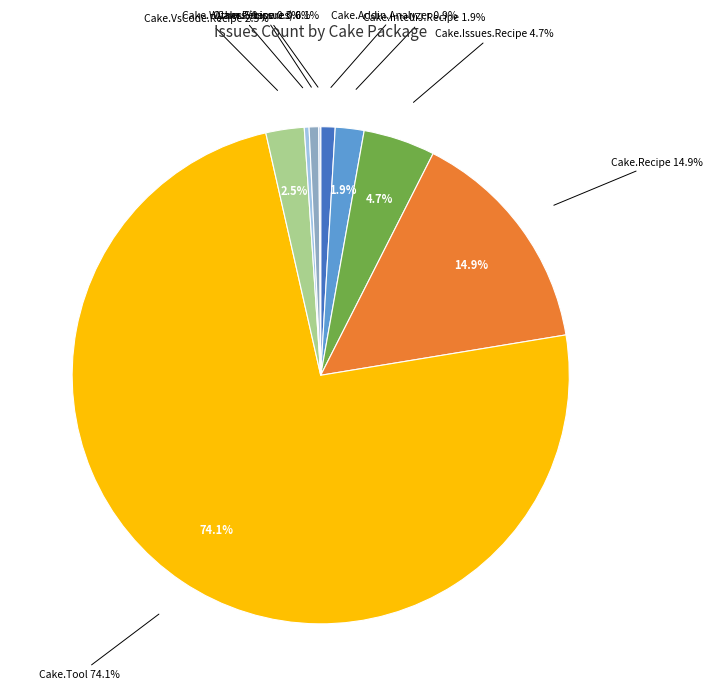

Is Cake.Tool the majority of the pie?

Yes